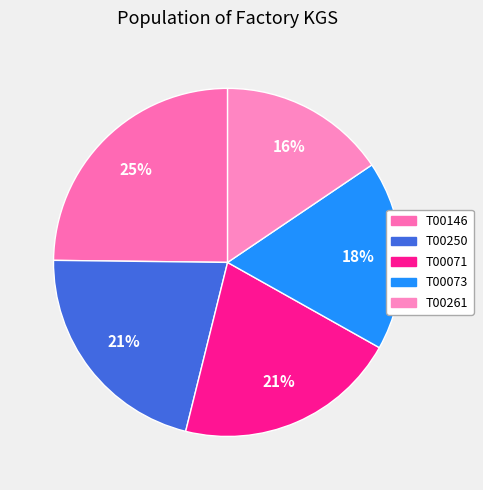

What is the total percentage of T00146 and T00073?

42.4%